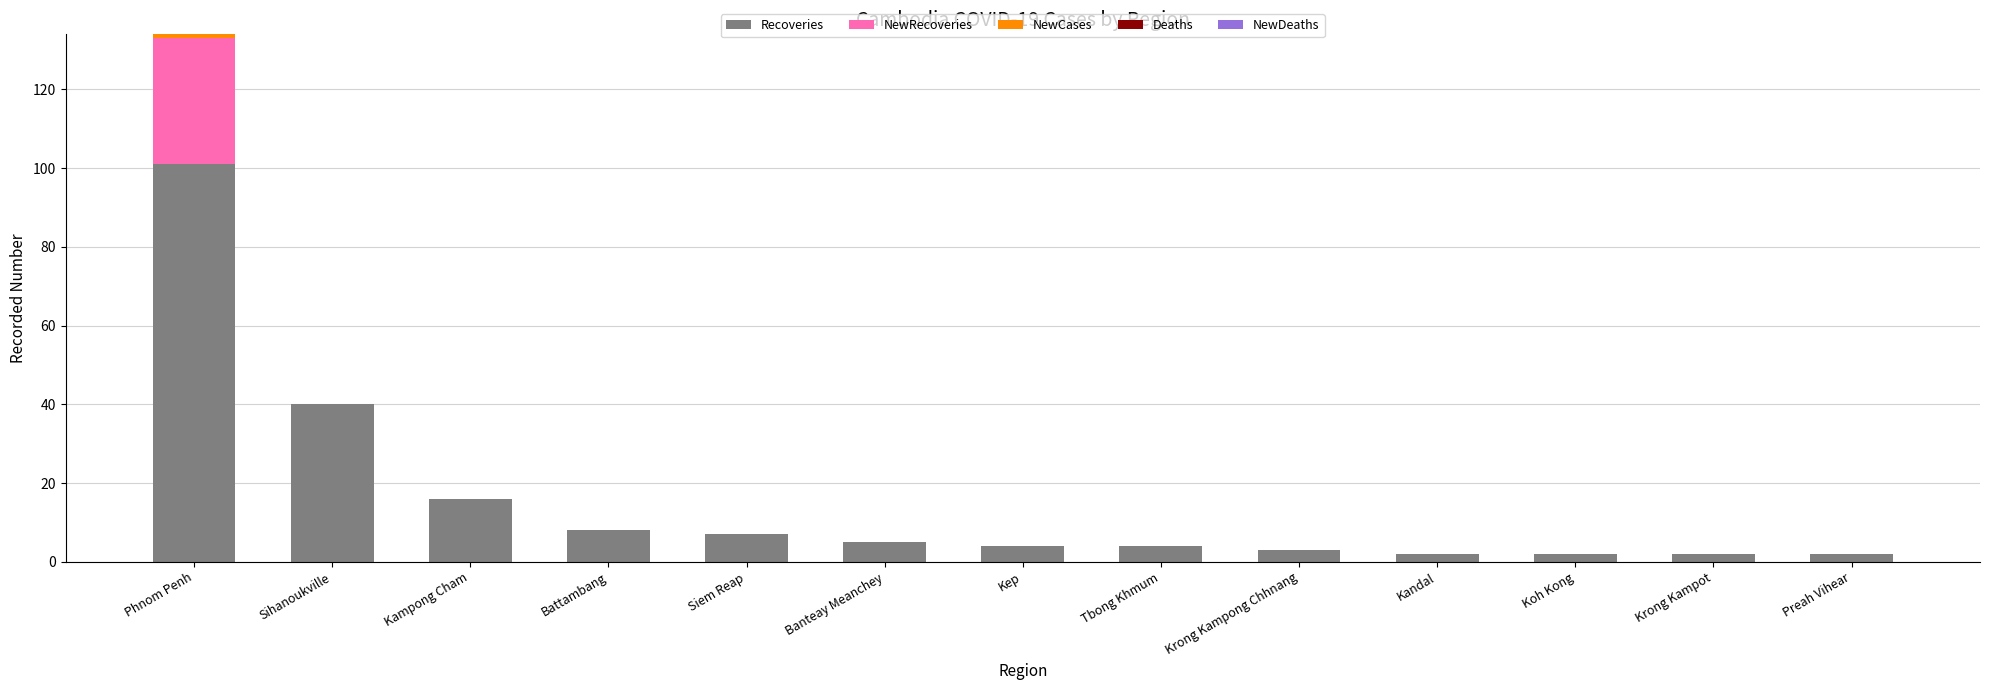

Where is Recoveries nearest to the value 51?

Sihanoukville